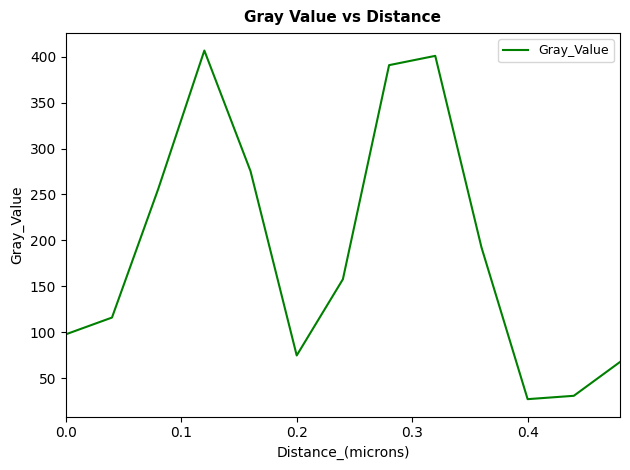

What is the difference between the maximum and minimum values?

379.2